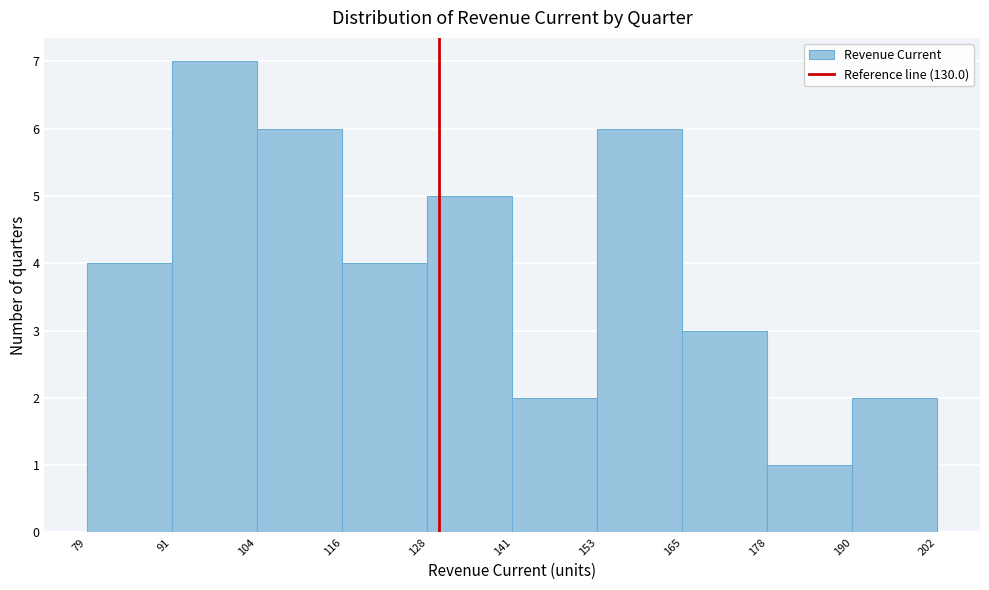

What is the height of the bar covering 128 to 141 on the x-axis? The values are not printed on the chart, so give them approximately, as read against the axis.

5